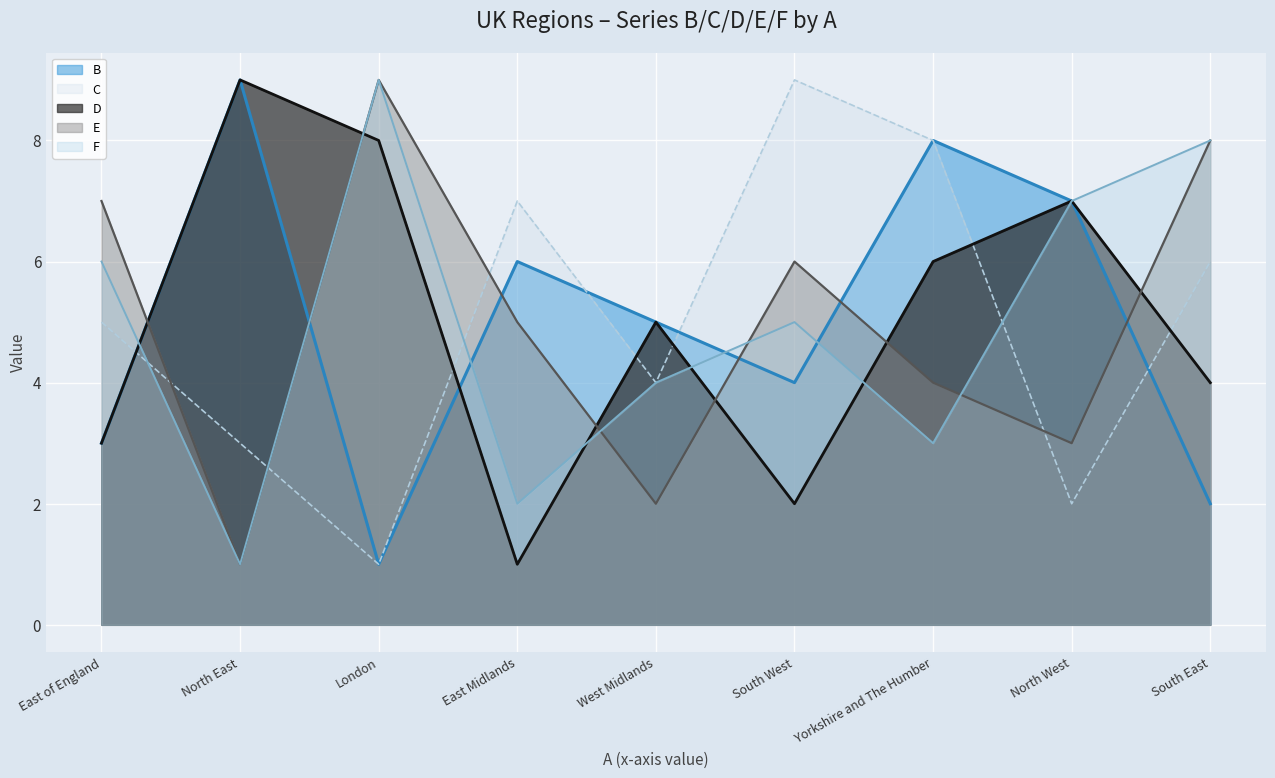

What is the sum of the D values at West Midlands and London?

13